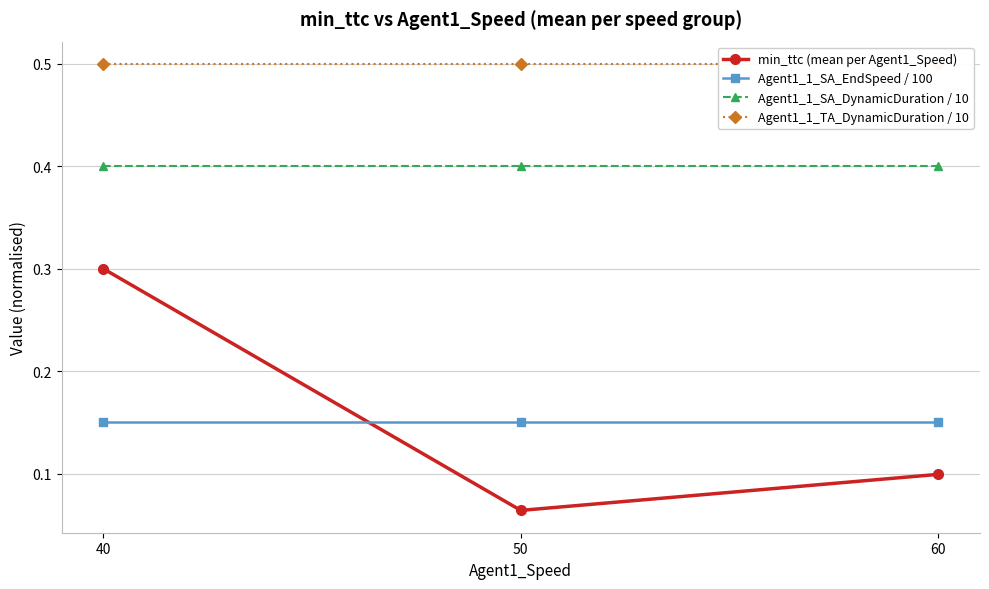

Is it true that Agent1_1_SA_EndSpeed / 100 equals 0.1 at 50?

False